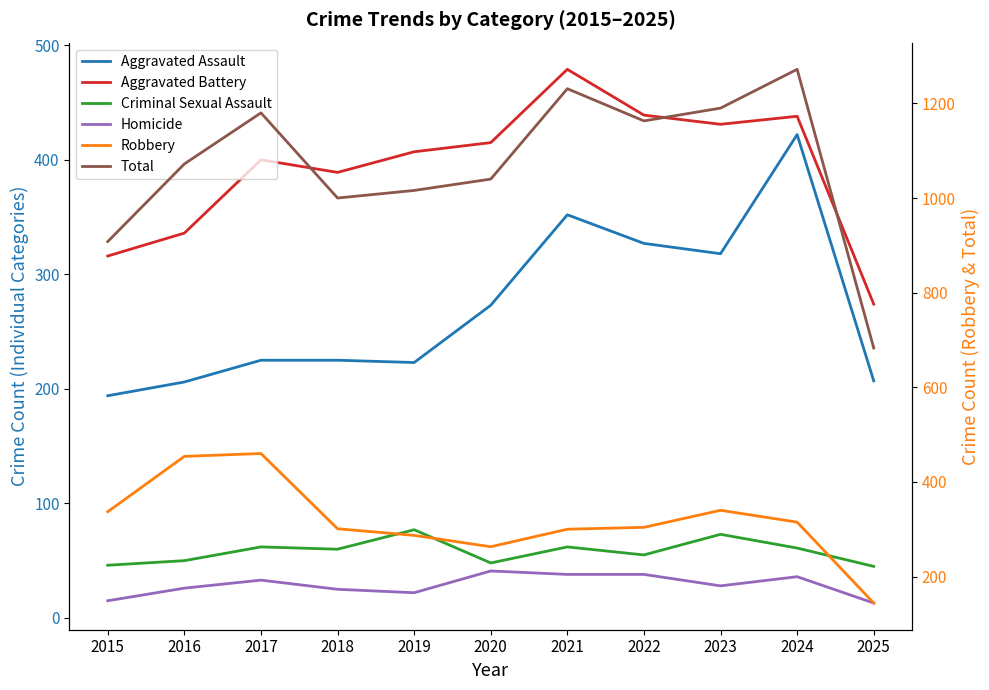

What is the greatest value displayed?

1272